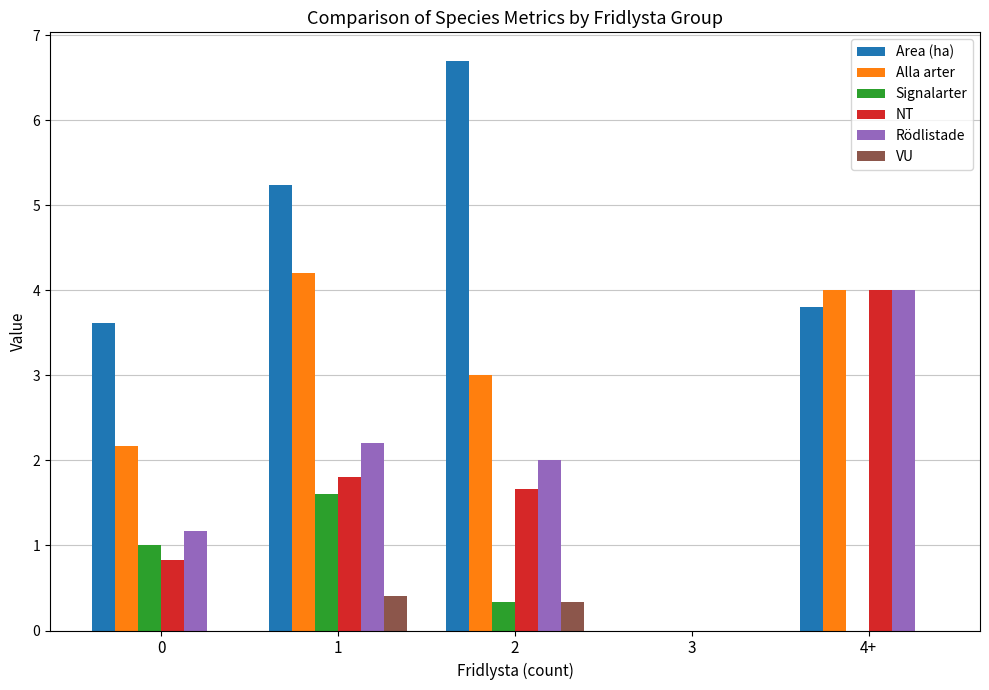

How many series are shown in this chart?

6